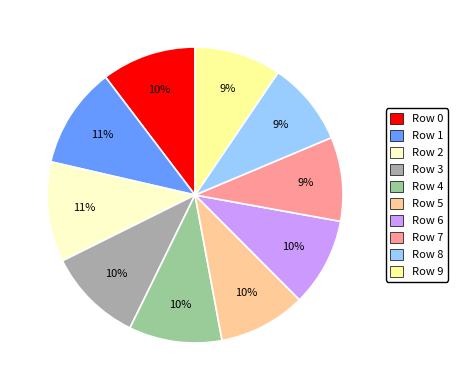

Which has a higher value, Row 7 or Row 0?

Row 0